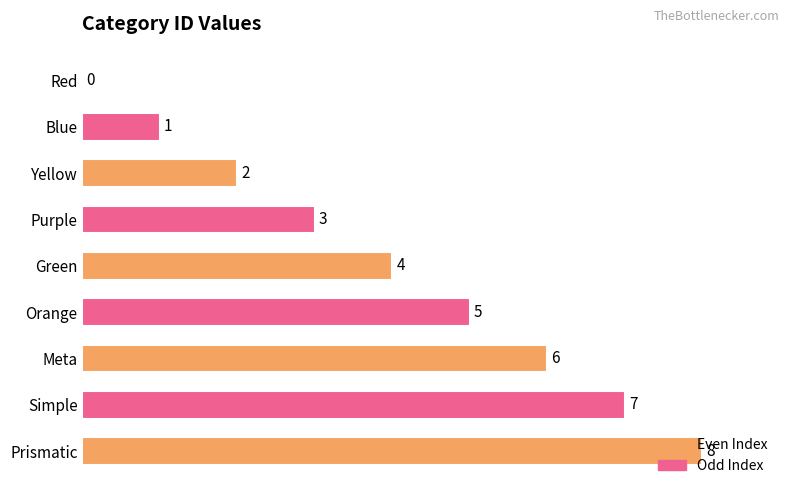

Are the bars horizontal?

Yes